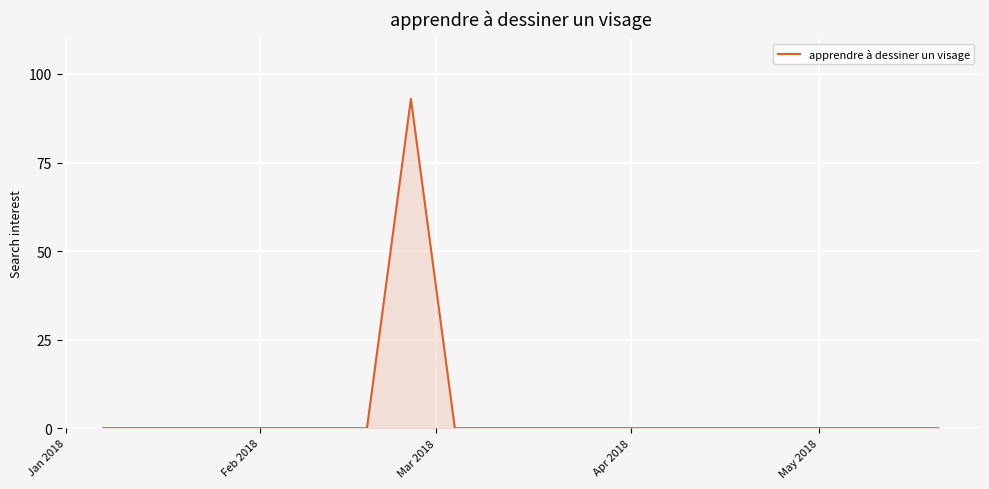

What is the greatest value displayed?

93